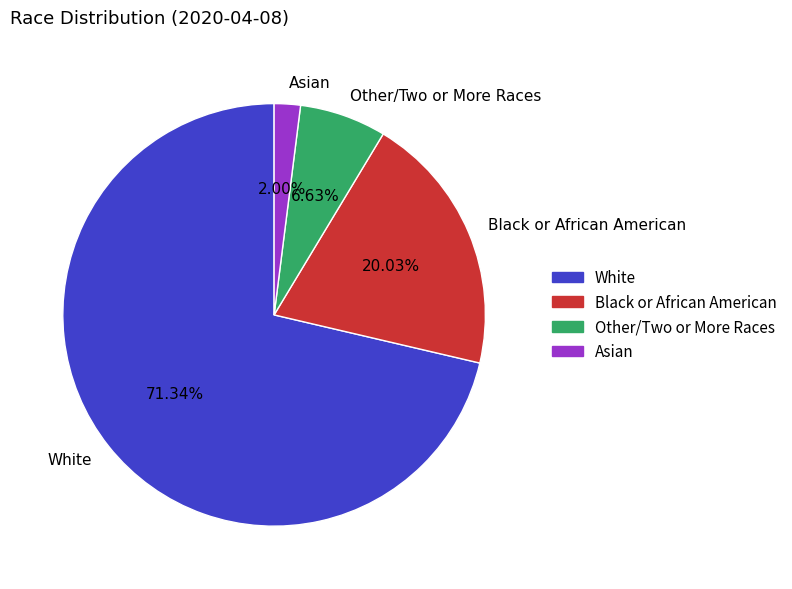

What is the total percentage of White and Black or African American?

91.4%